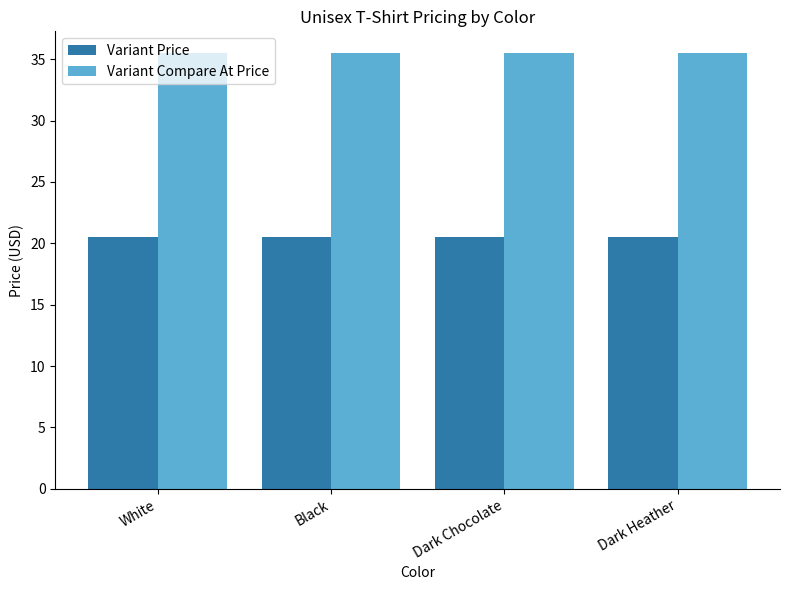

How many groups of bars are there?

4